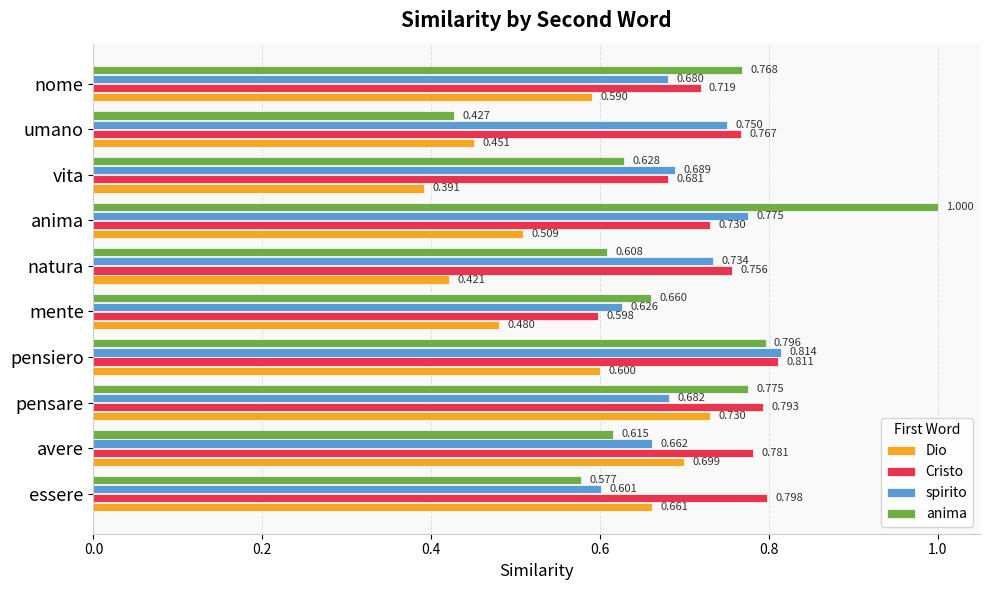

What is the greatest value displayed?

1.0